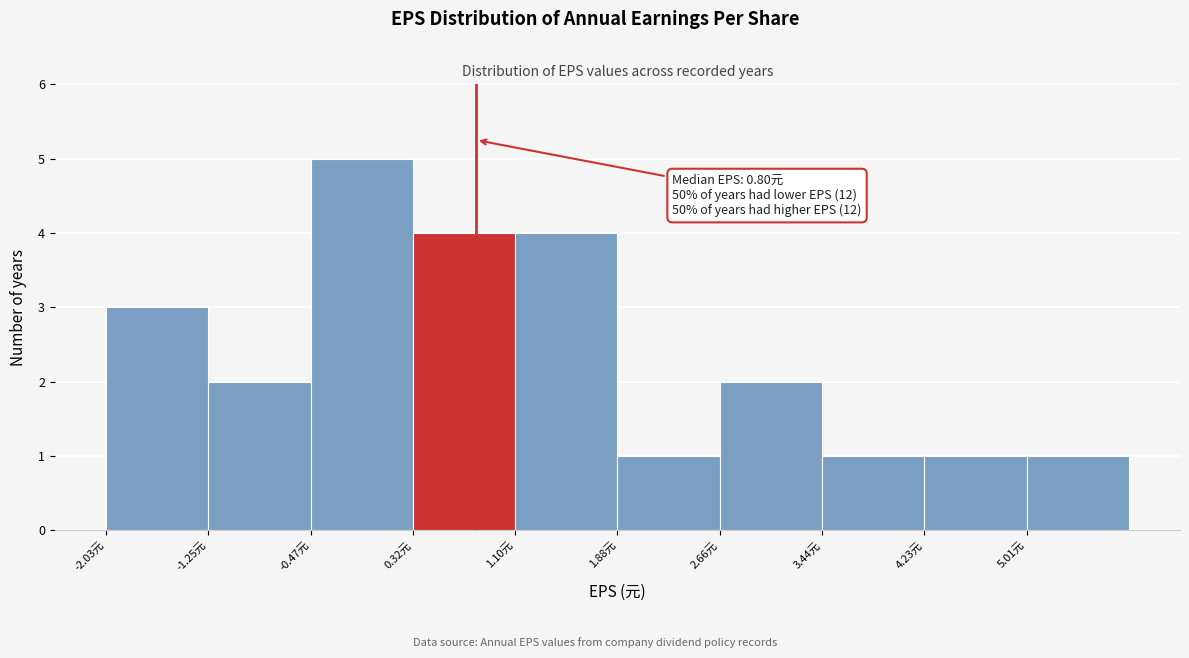

Over which range of the x-axis is the bar tallest?

-0.5 to 0.3